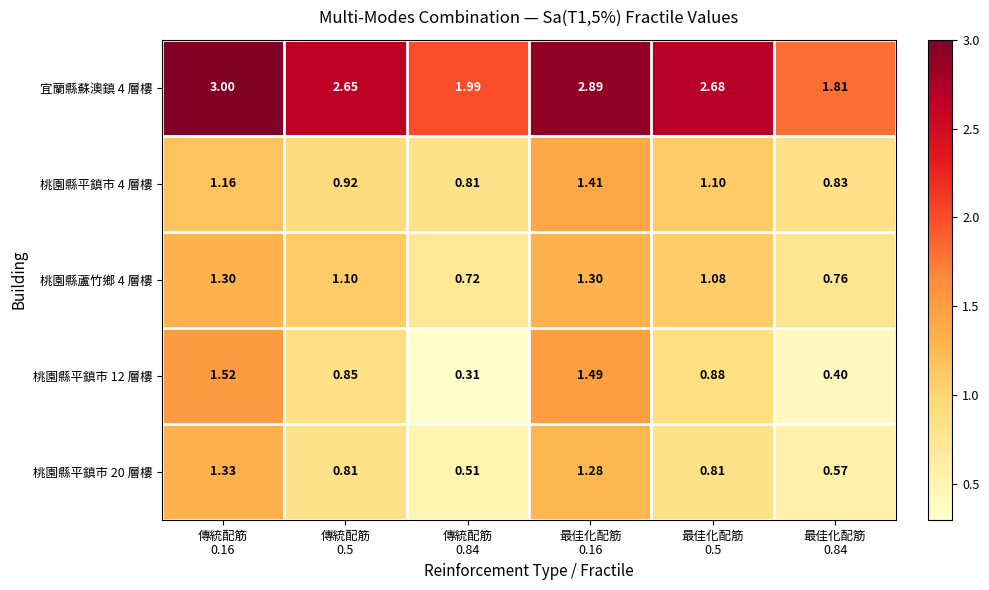

Which series has the largest range (max minus min)?

桃園縣平鎮市 12 層樓